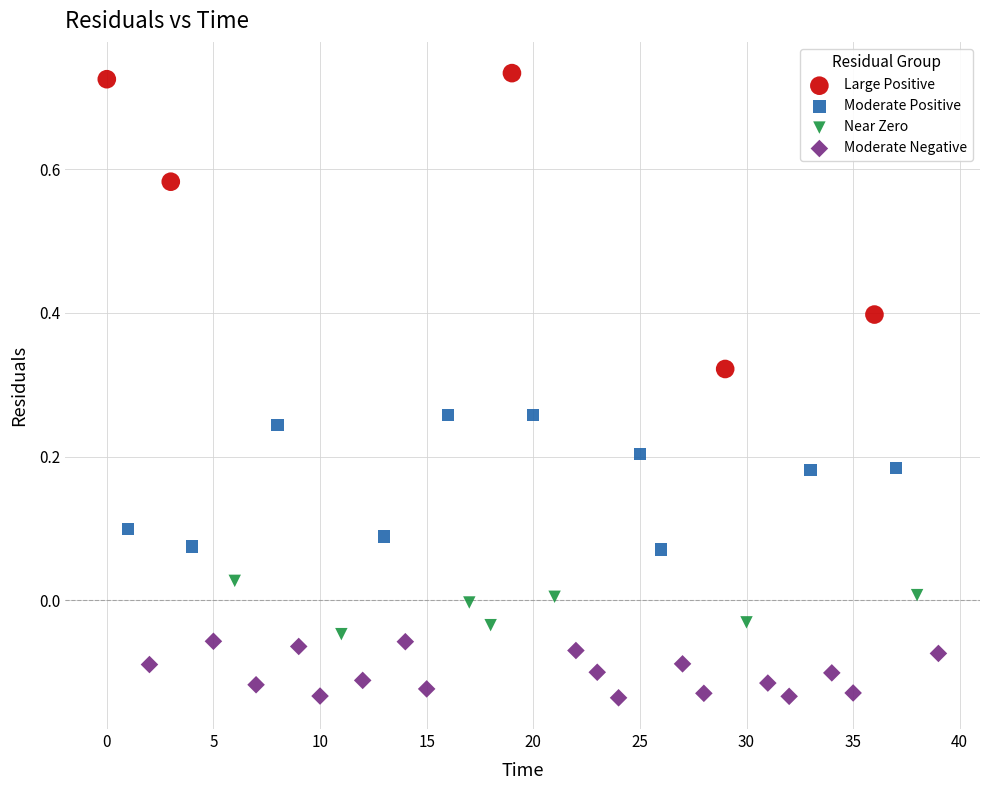

Which series has the widest spread of Y values?

Large Positive